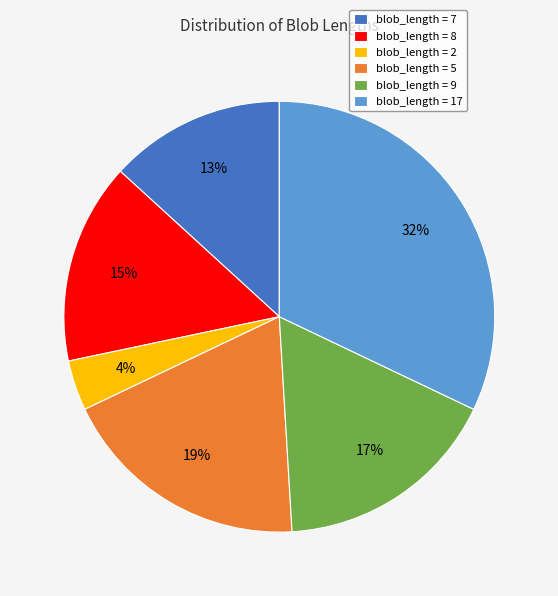

Do blob_length = 9 and blob_length = 5 together represent more than half of the pie?

No